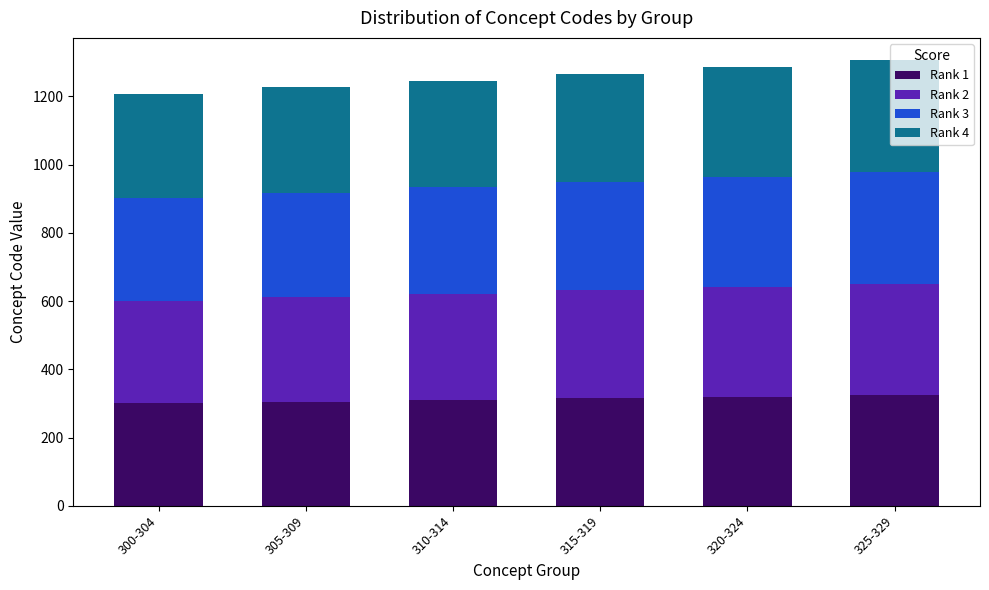

What is the sum of all Rank 1 values?

1875